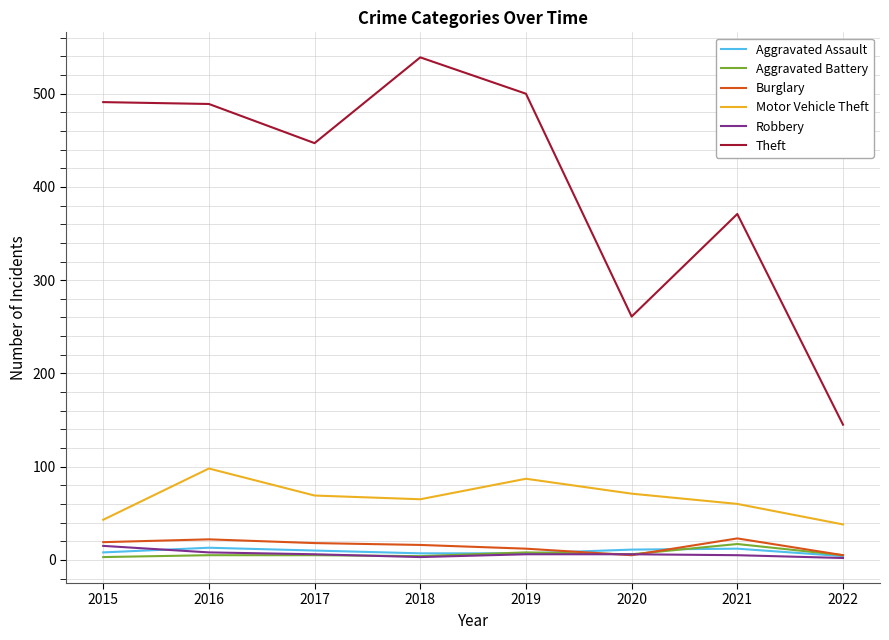

Between 2015 and 2018, which series saw the biggest shift?

Theft